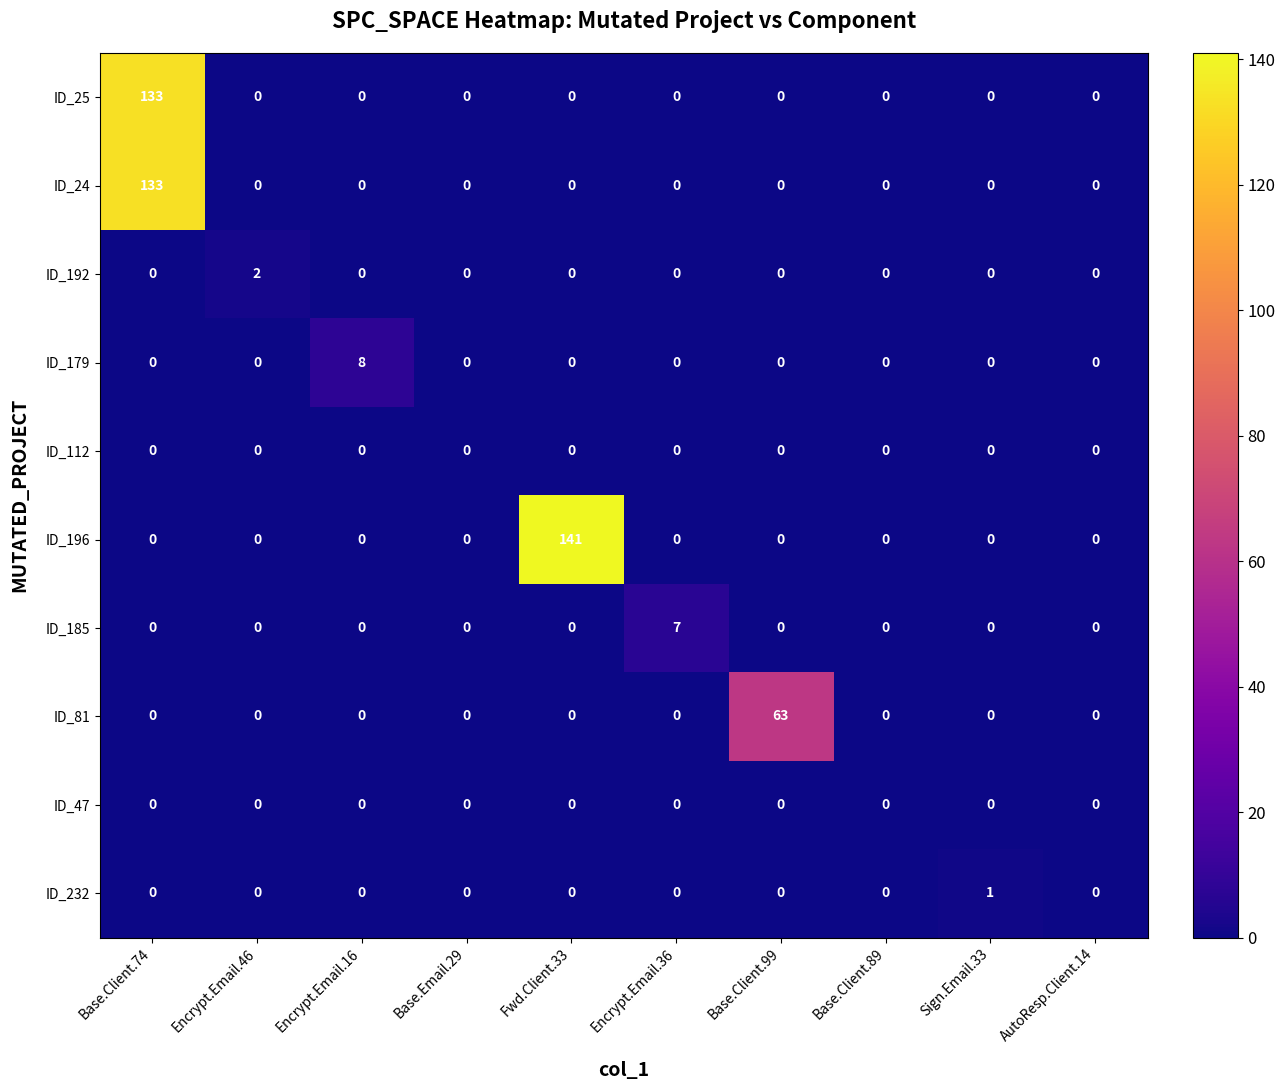

The ID_24 series shows -46 at Base.Email.29. True or false?

False